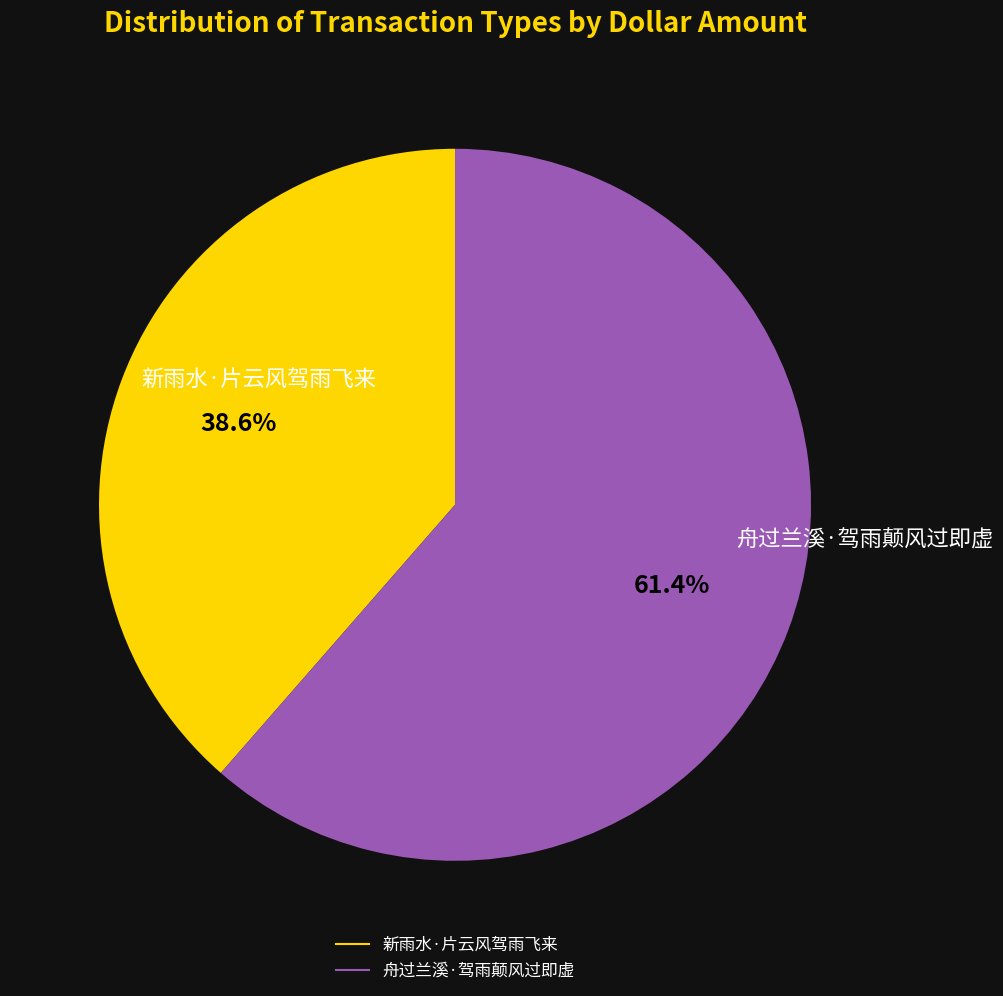

Rank the categories by value from highest to lowest.

舟过兰溪·驾雨颠风过即虚, 新雨水·片云风驾雨飞来